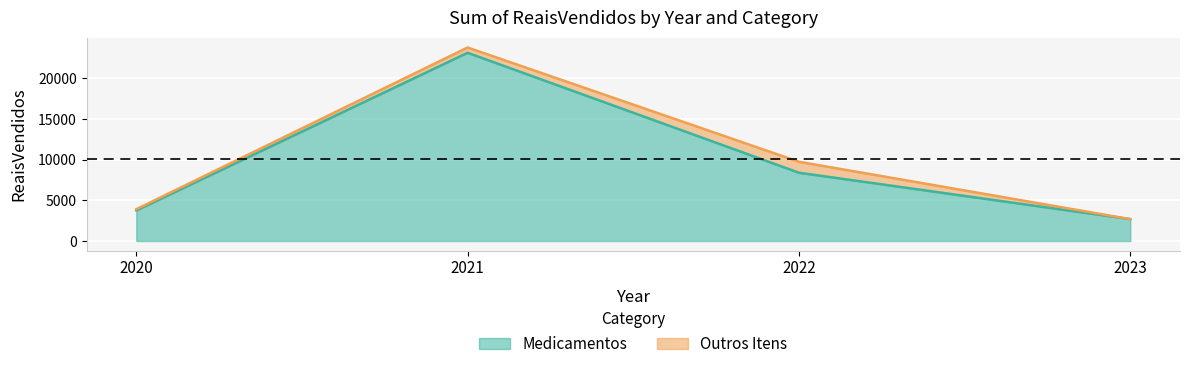

Which label corresponds to the smallest value in the chart?

2023